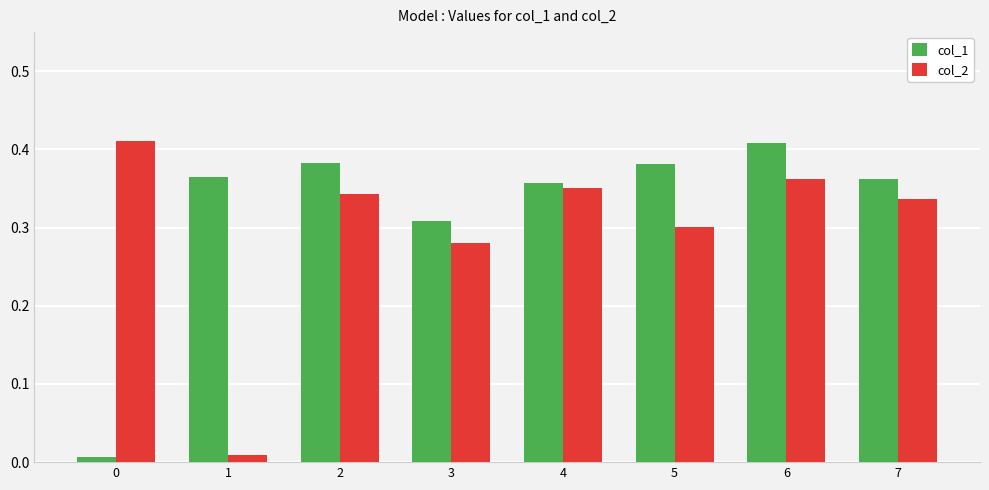

The value of col_1 at 6 is 0.2. True or false?

False